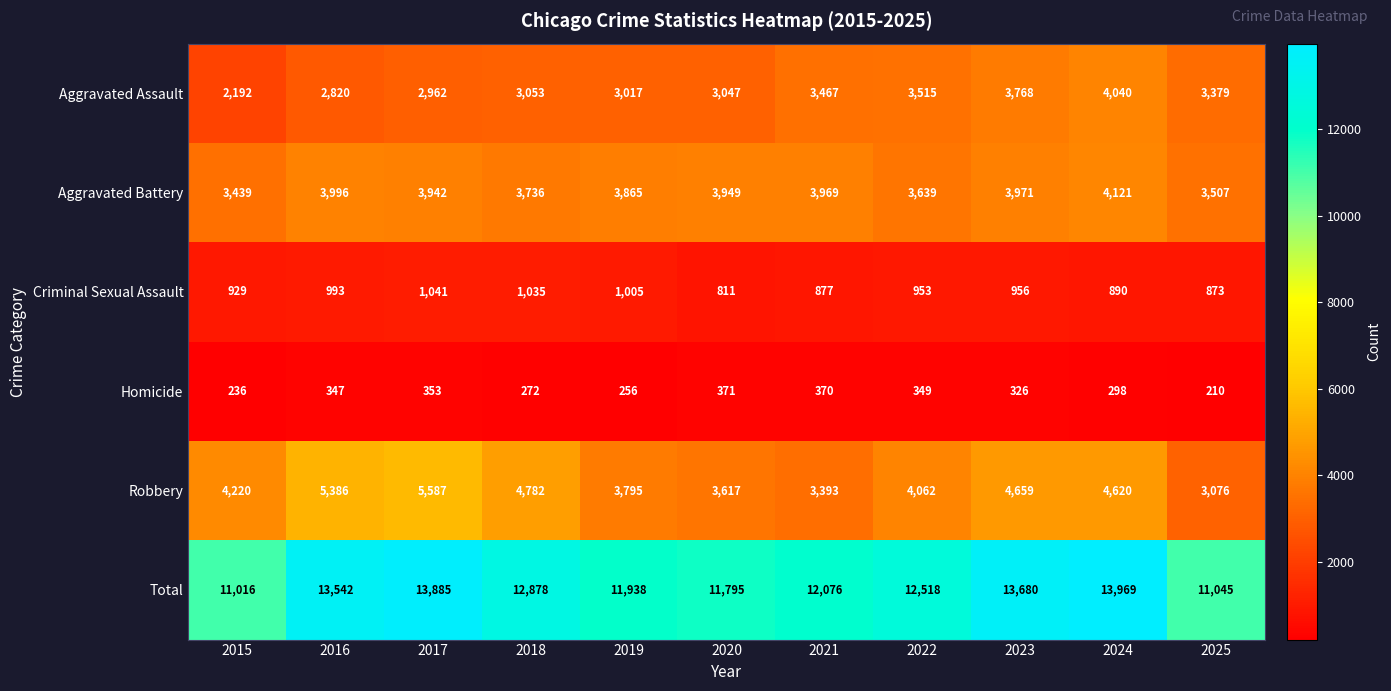

The value of Homicide at 2015 is 236. True or false?

True